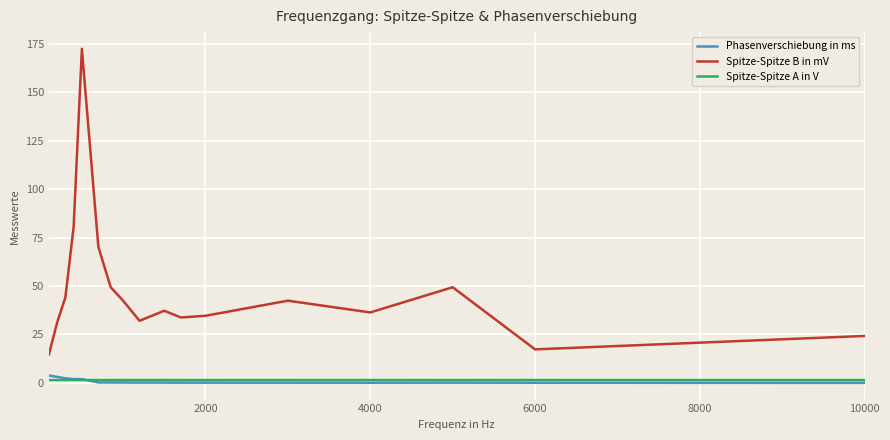

At how many categories does at least one series exceed 98?

1